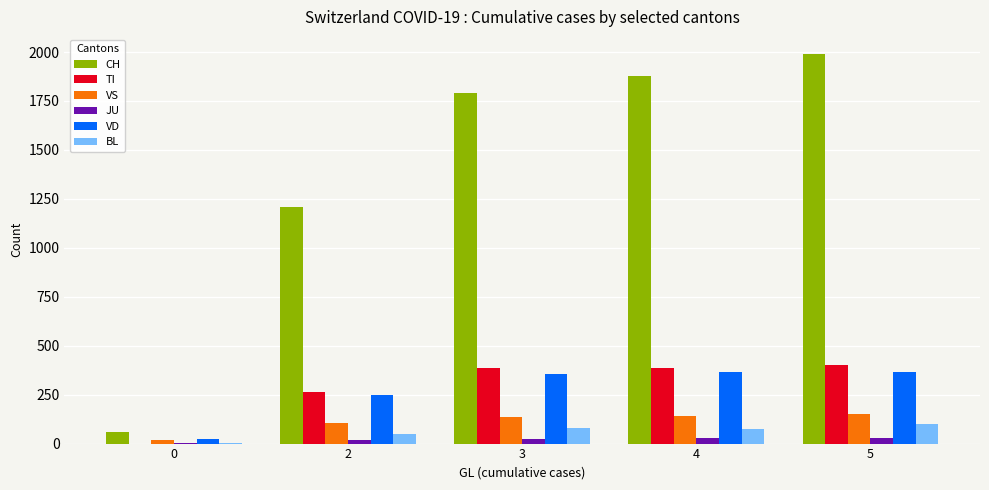

What is the maximum value for VD?

367